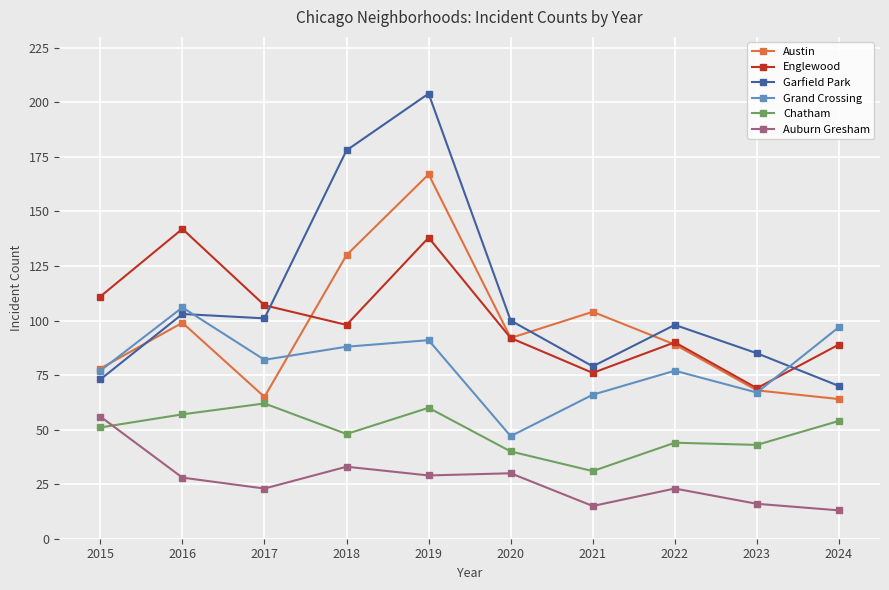

What is the greatest value displayed?

204